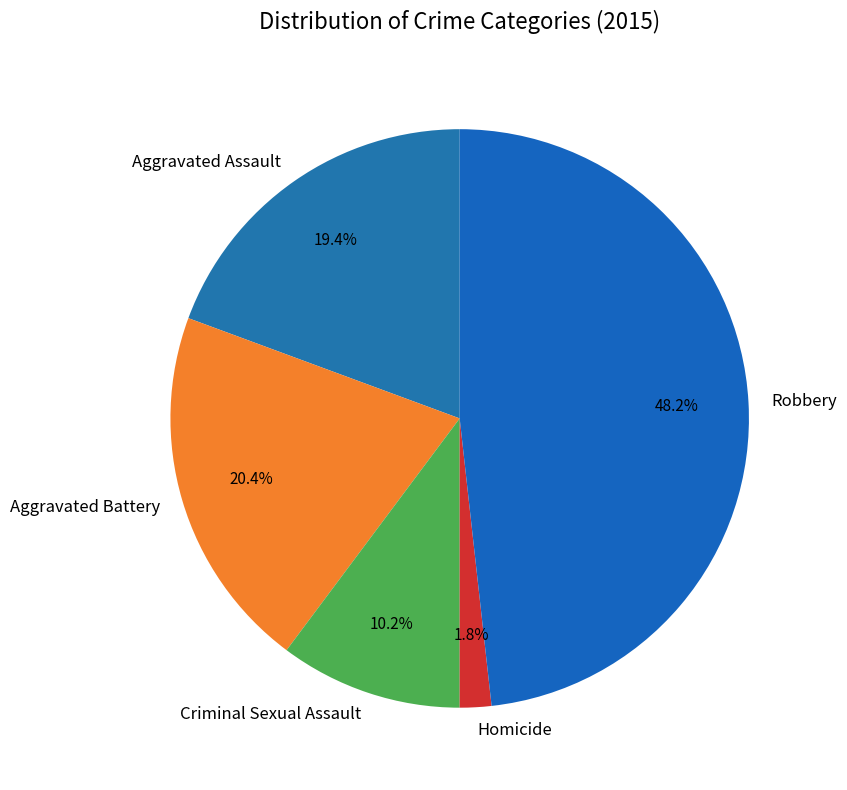

Between Aggravated Assault and Aggravated Battery, which is larger?

Aggravated Battery